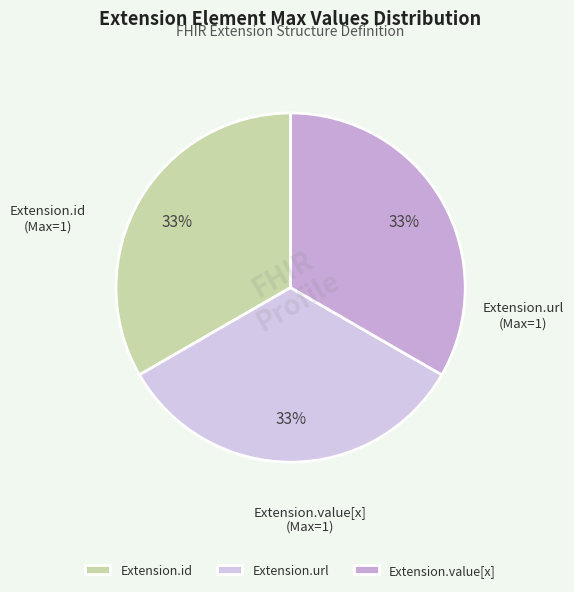

Is there a majority slice in this chart?

No